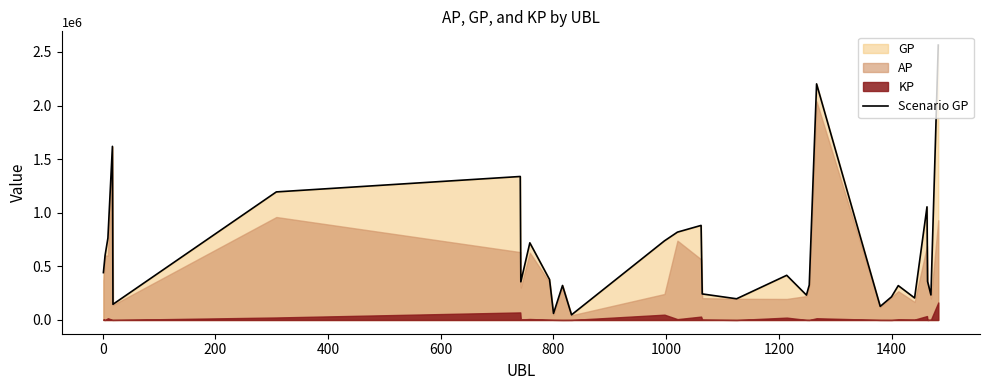

How many lines are shown in the chart?

1